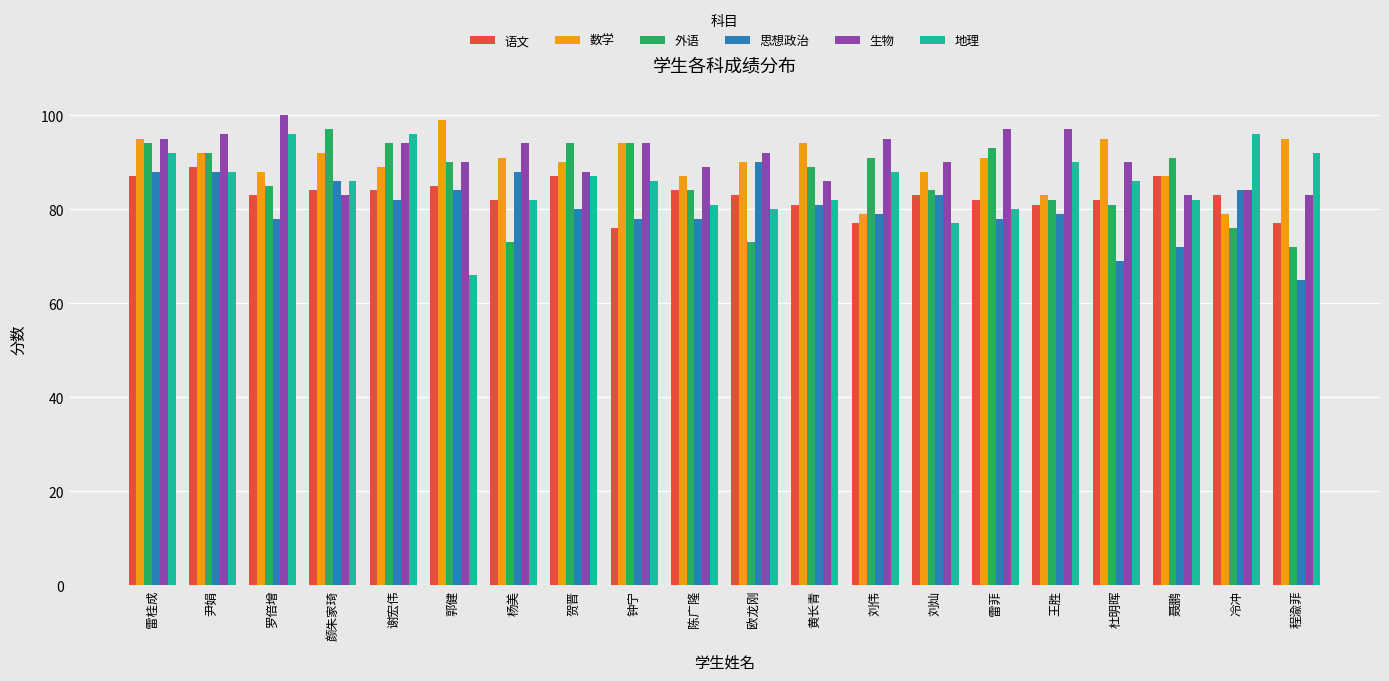

What is the sum of the 外语 values at 谢宏伟 and 尹娟?

186